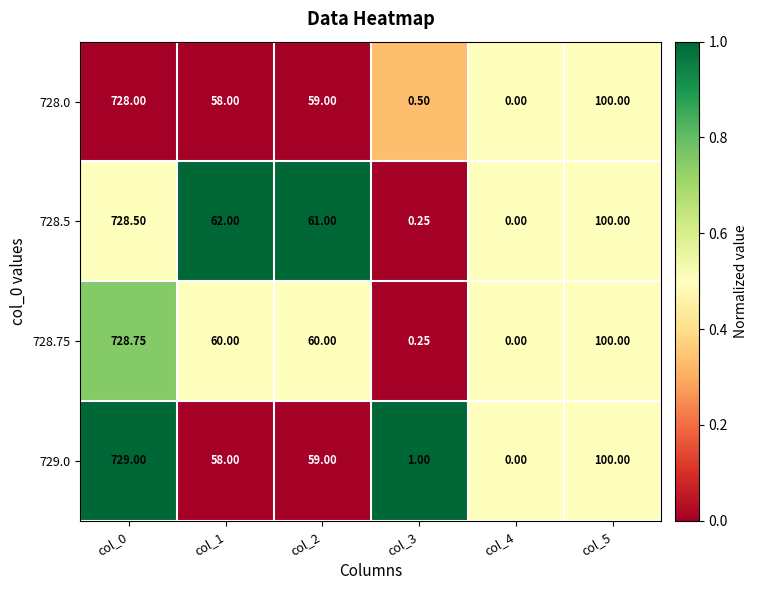

How many values in 728.0 are above zero?

5